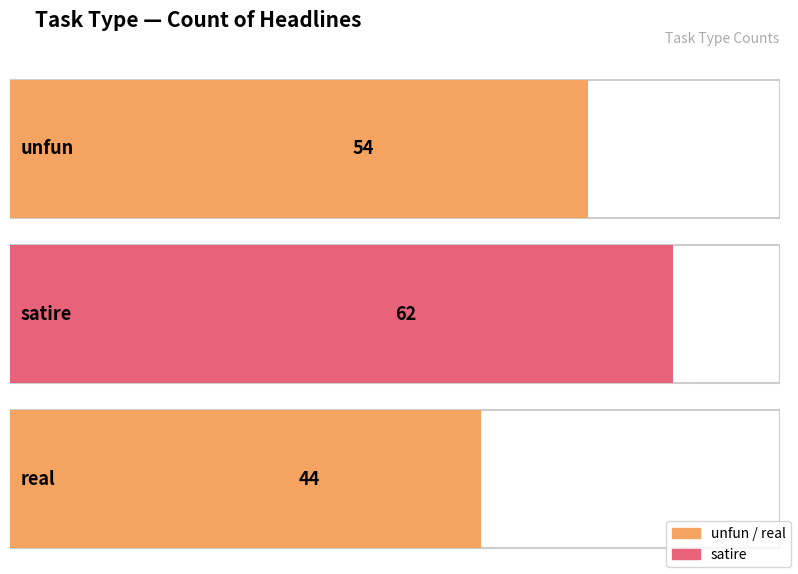

Which has a higher value, satire or real?

satire